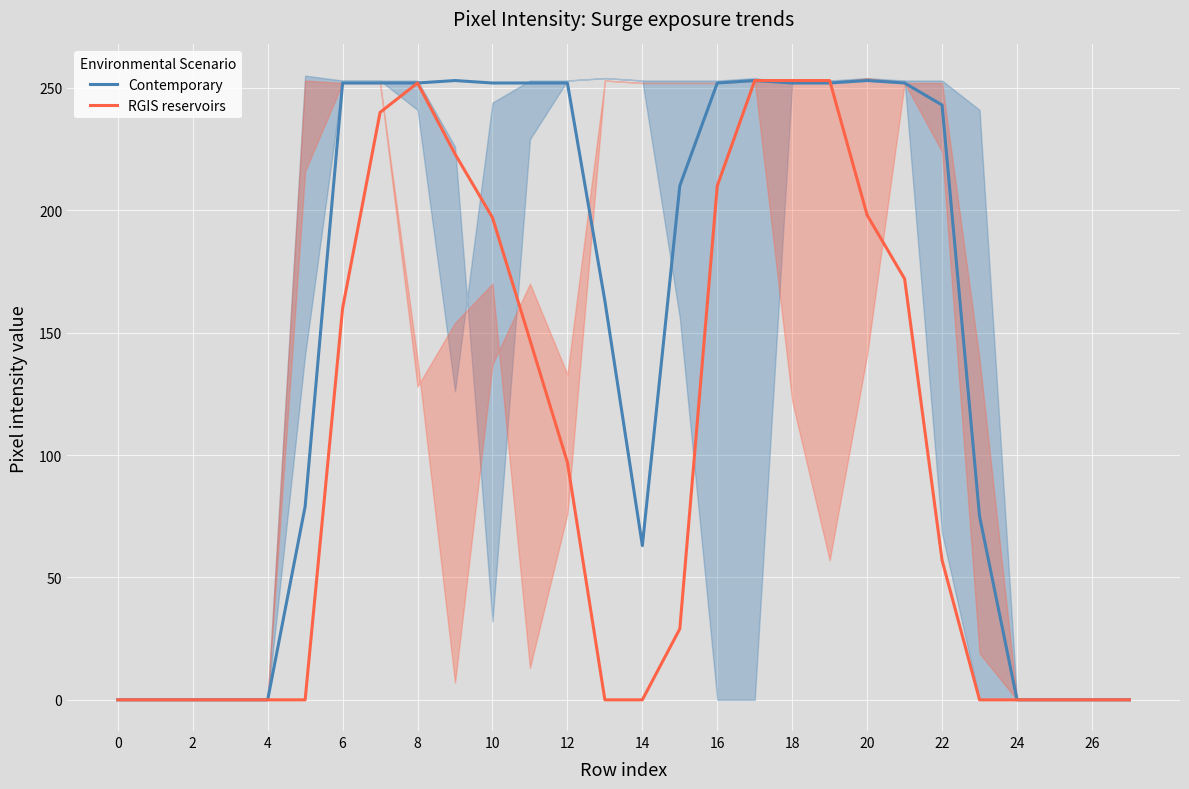

The value of RGIS reservoirs at 23 is 152. True or false?

False